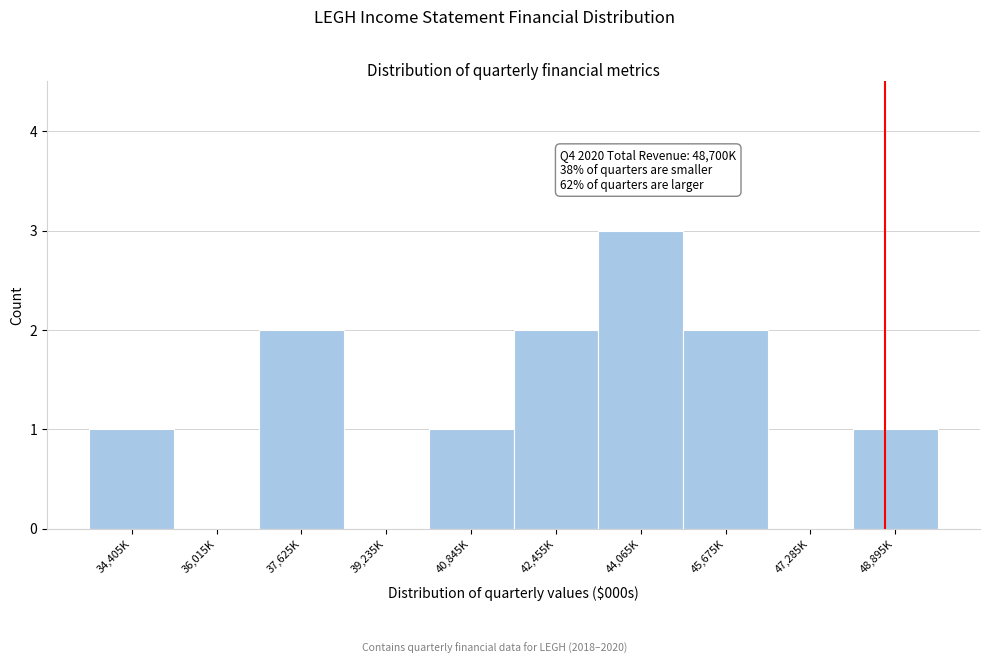

Reading left to right, extract all data points from this chart.

34,405K=1	36,015K=0	37,625K=2	39,235K=0	40,845K=1	42,455K=2	44,065K=3	45,675K=2	47,285K=0	48,895K=1